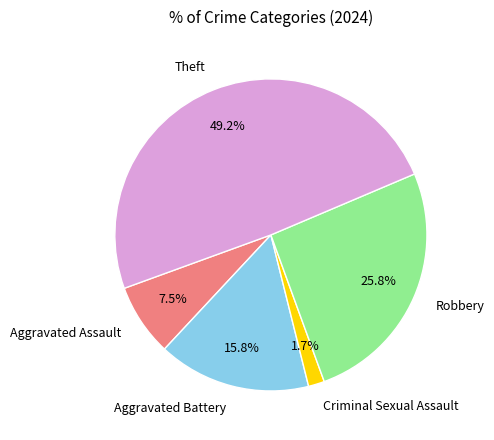

Approximately how many times larger is the value at Criminal Sexual Assault compared to Robbery?

0.1